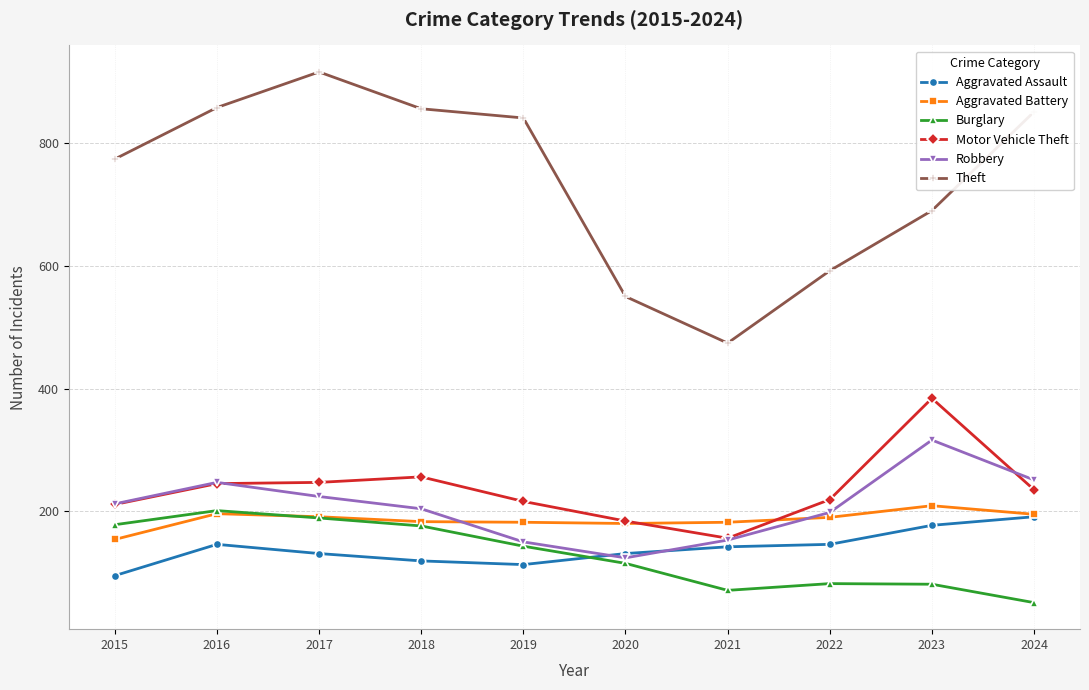

True or false: Aggravated Assault and Motor Vehicle Theft cross at least once.

False